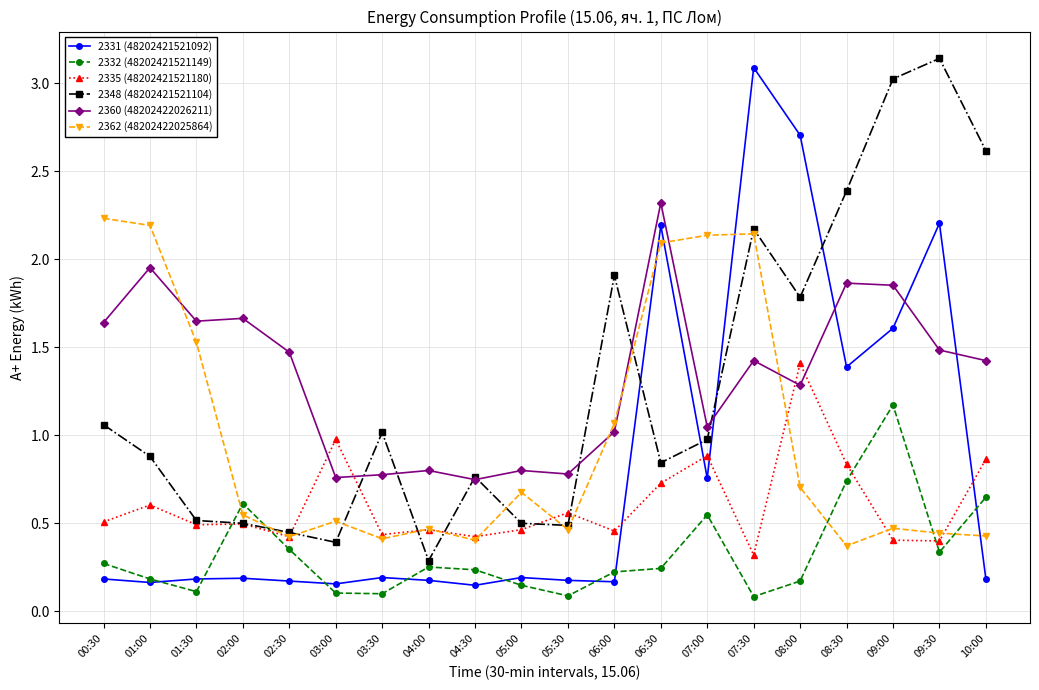

Is it true that 2362 (48202422025864) equals 0.4 at 09:30?

True